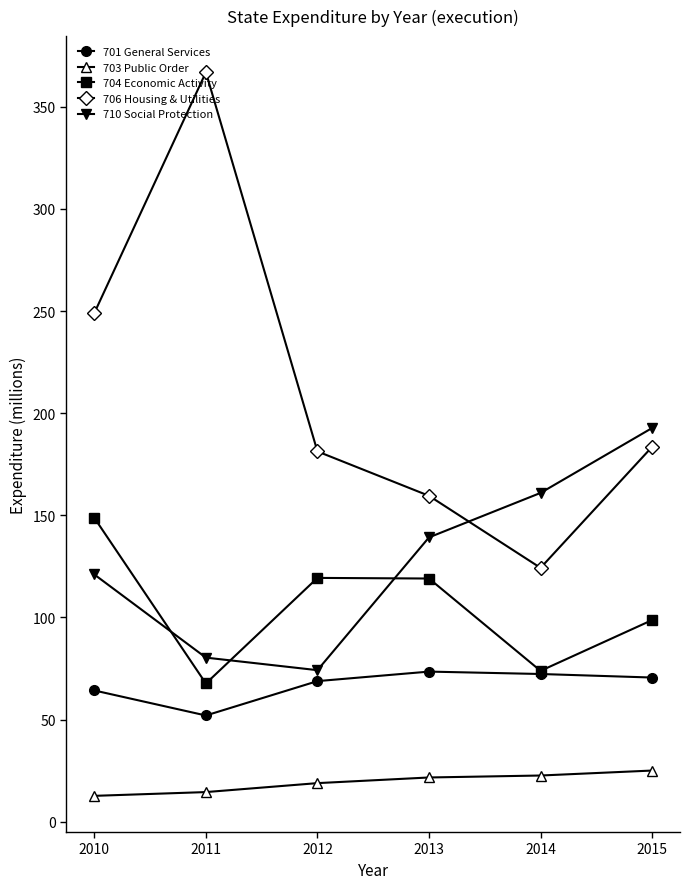

Which series changed the most between 2013 and 2015?

710 Social Protection